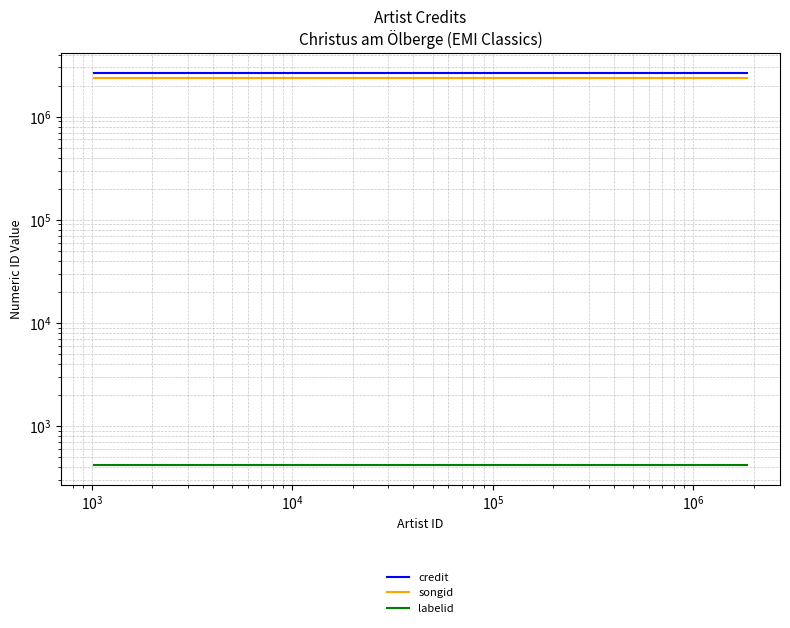

Which series changed the most between $\mathdefault{10^{3}}$ and $\mathdefault{10^{4}}$?

credit